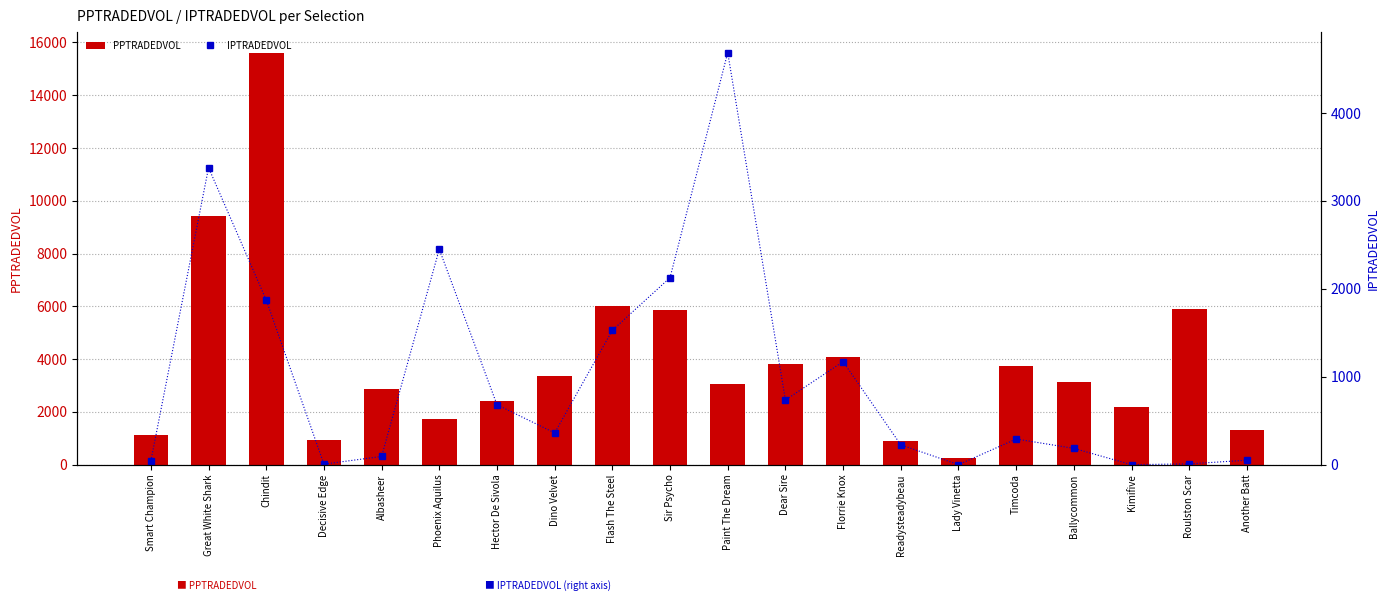

At which category does the chart reach its minimum across all series?

Lady Vinetta